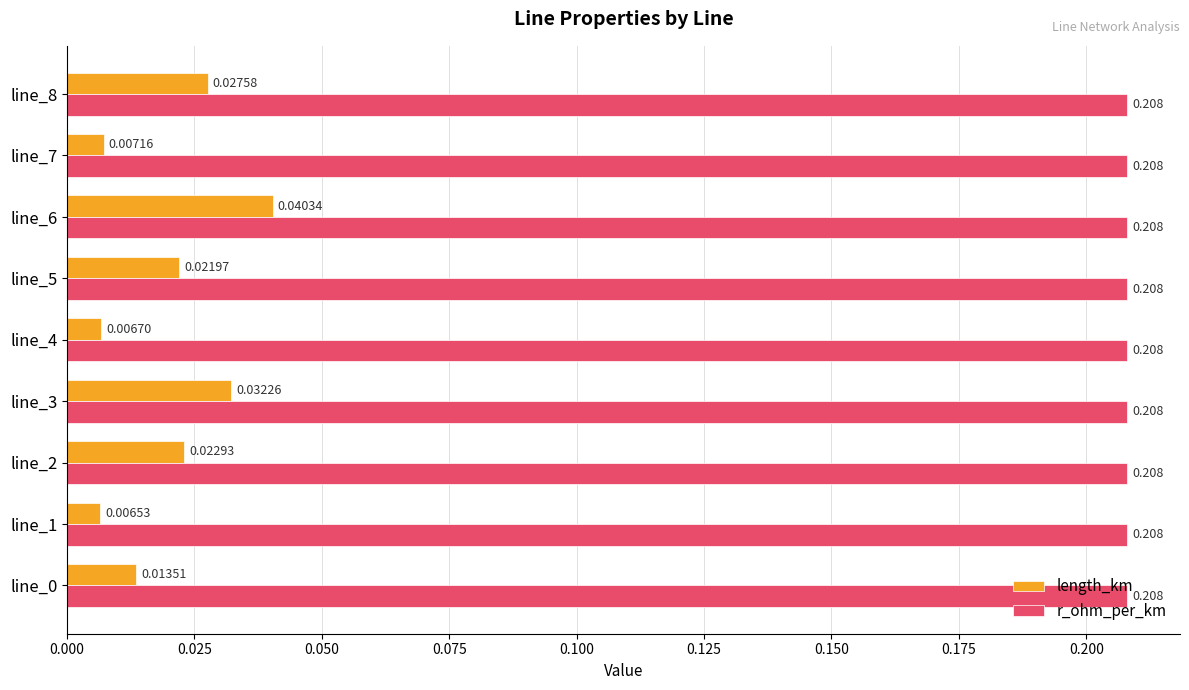

List the series in order of their overall mean, lowest first.

length_km, r_ohm_per_km